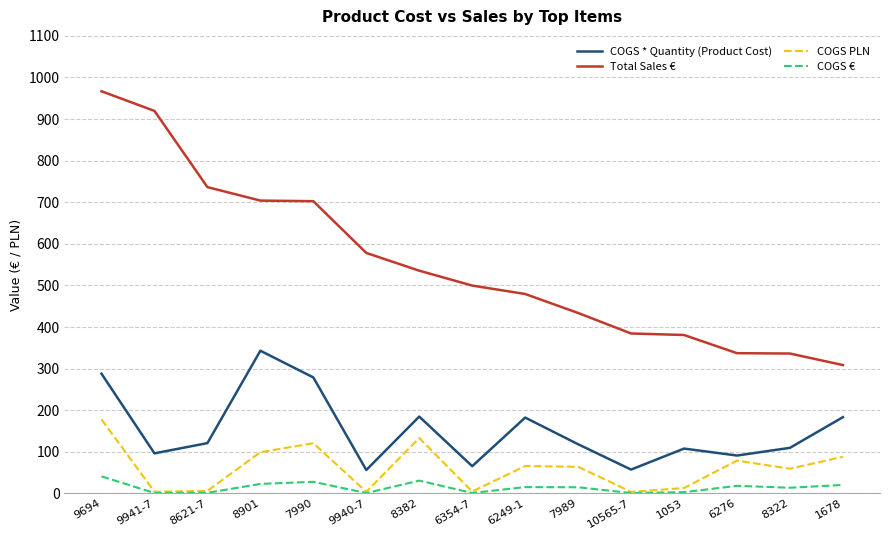

Is it true that COGS * Quantity (Product Cost) equals 343.1 at 8901?

True